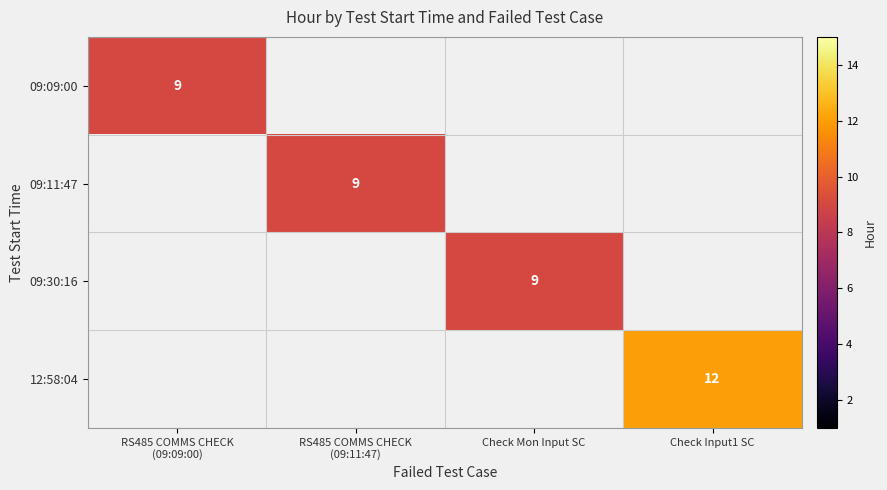

Is it true that 09:30:16 equals 4 at Check Mon Input SC?

False